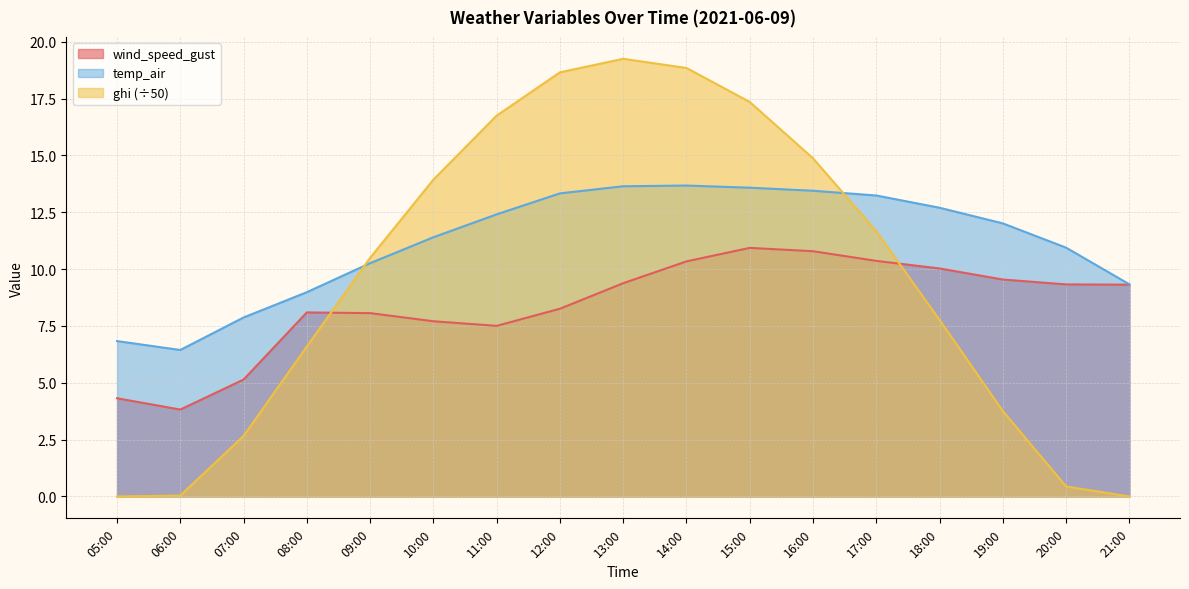

What is the sum of the wind_speed_gust values at 21:00 and 10:00?

17.0